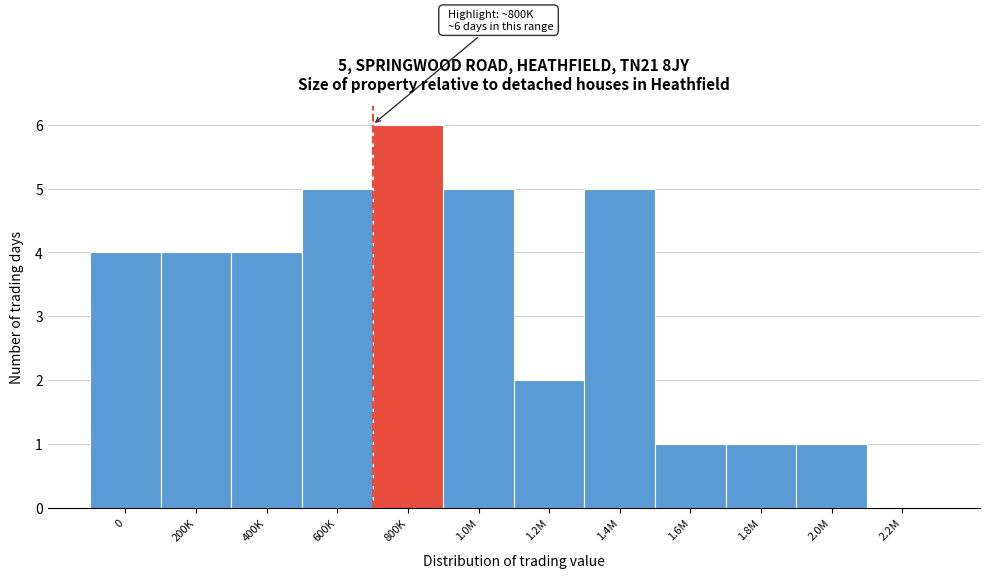

Reading left to right, extract all data points from this chart.

0=4	200K=4	400K=4	600K=5	800K=6	1.0M=5	1.2M=2	1.4M=5	1.6M=1	1.8M=1	2.0M=1	2.2M=0